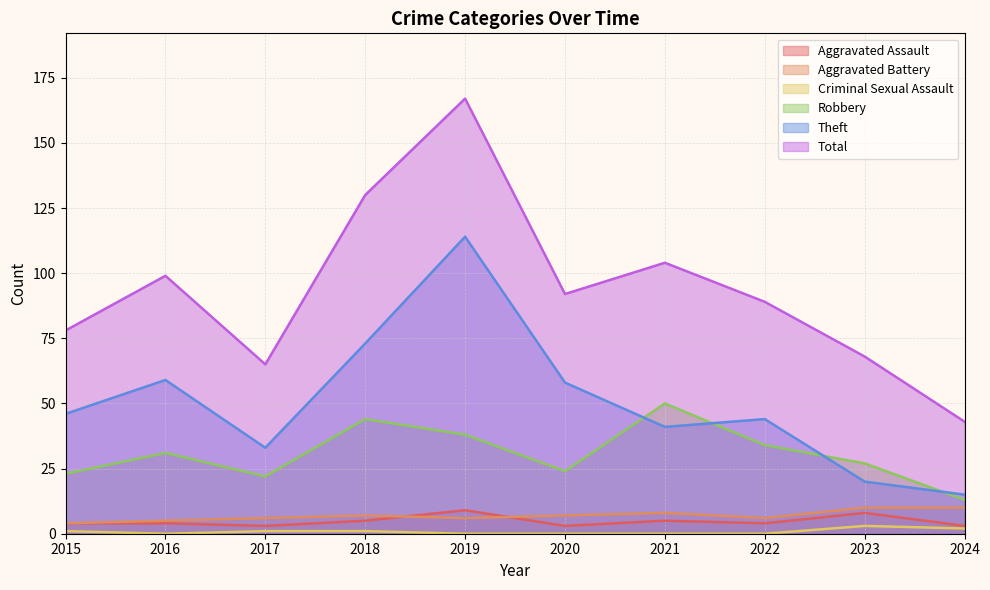

Reading right to left, what are all the values shown in this chart?

Aggravated Assault: 3	8	4	5	3	9	5	3	4	4
Aggravated Battery: 10	10	6	8	7	6	7	6	5	4
Robbery: 13	27	34	50	24	38	44	22	31	23
Theft: 15	20	44	41	58	114	73	33	59	46
Criminal Sexual Assault: 2	3	0	0	0	0	1	1	0	1
Total: 43	68	89	104	92	167	130	65	99	78